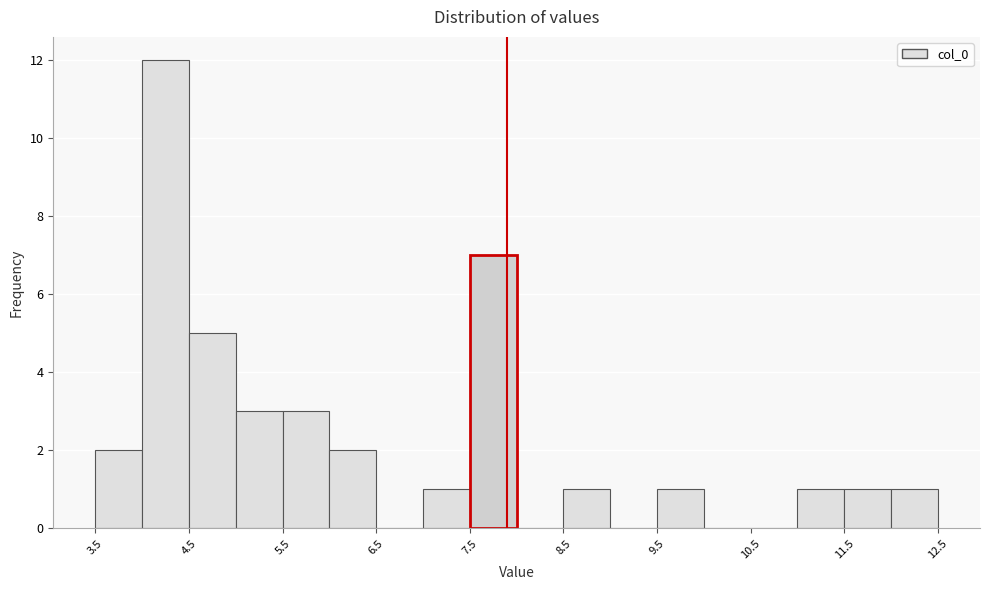

Reading left to right, transcribe this chart: for each bar, give the range it covers on the x-axis and its height. The values are not printed on the chart, so give them approximately, as read against the axis.

3.5 to 4.0: 2
4.0 to 4.5: 12
4.5 to 5.0: 5
5.0 to 5.5: 3
5.5 to 6.0: 3
6.0 to 6.5: 2
6.5 to 7.0: 0
7.0 to 7.5: 1
7.5 to 8.0: 7
8.0 to 8.5: 0
8.5 to 9.0: 1
9.0 to 9.5: 0
9.5 to 10.0: 1
10.0 to 10.5: 0
10.5 to 11.0: 0
11.0 to 11.5: 1
11.5 to 12.0: 1
12.0 to 12.5: 1